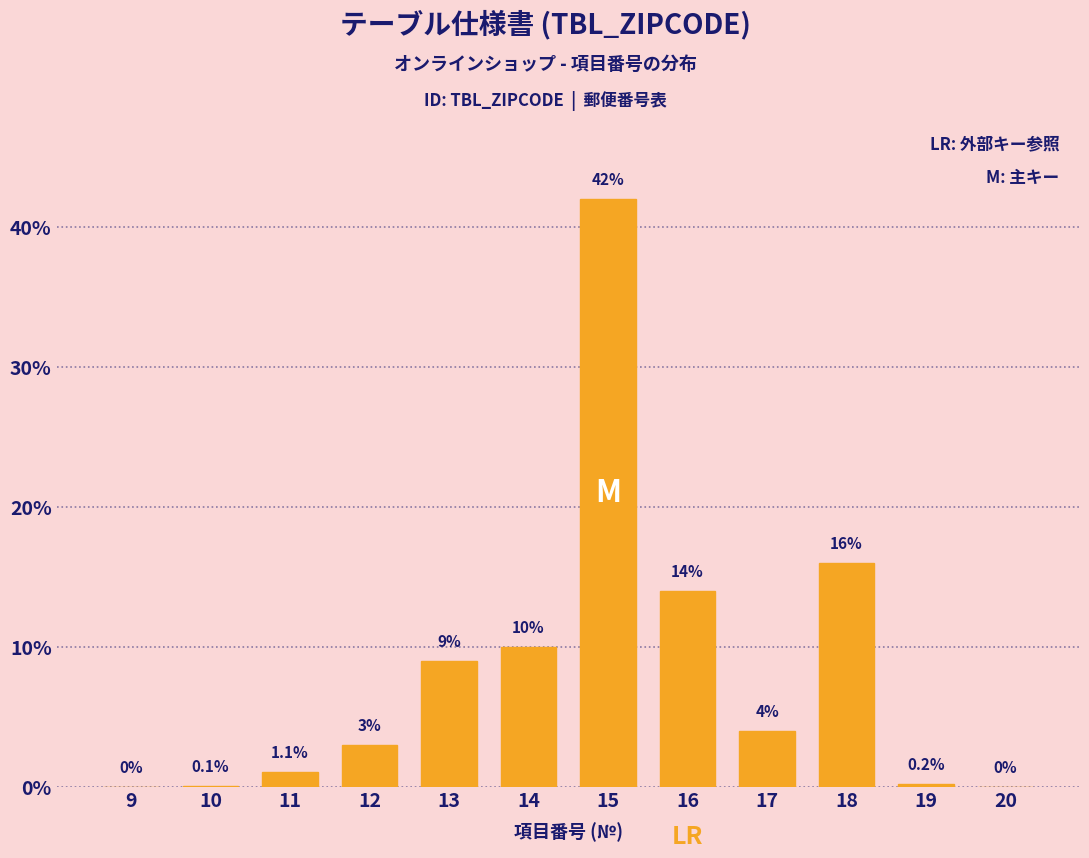

Reading left to right, what are all the values shown in this chart?

9=0.0	10=0.1	11=1.1	12=3.0	13=9.0	14=10.0	15=42.0	16=14.0	17=4.0	18=16.0	19=0.2	20=0.0